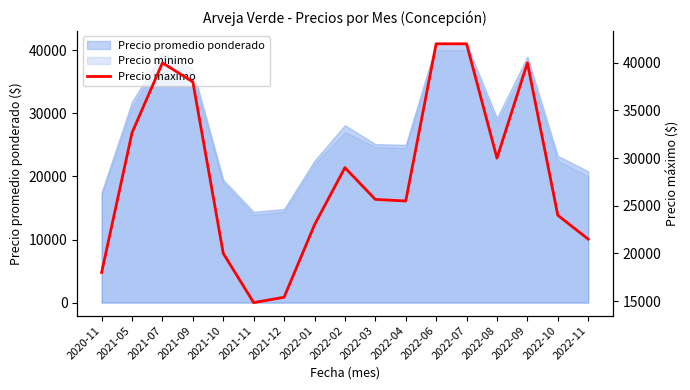

Reading left to right, what are all the values shown in this chart?

2020-11=18000.0	2021-05=32666.7	2021-07=40000.0	2021-09=38000.0	2021-10=20000.0	2021-11=14833.3	2021-12=15400.0	2022-01=23000.0	2022-02=29000.0	2022-03=25666.7	2022-04=25500.0	2022-06=42000.0	2022-07=42000.0	2022-08=30000.0	2022-09=40000.0	2022-10=24000.0	2022-11=21500.0